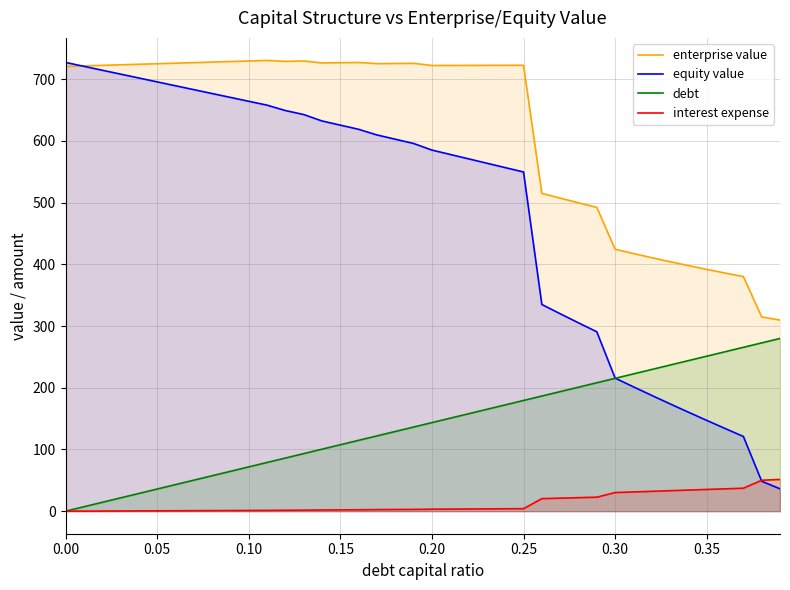

List the series in order of their overall mean, highest first.

enterprise value, equity value, debt, interest expense